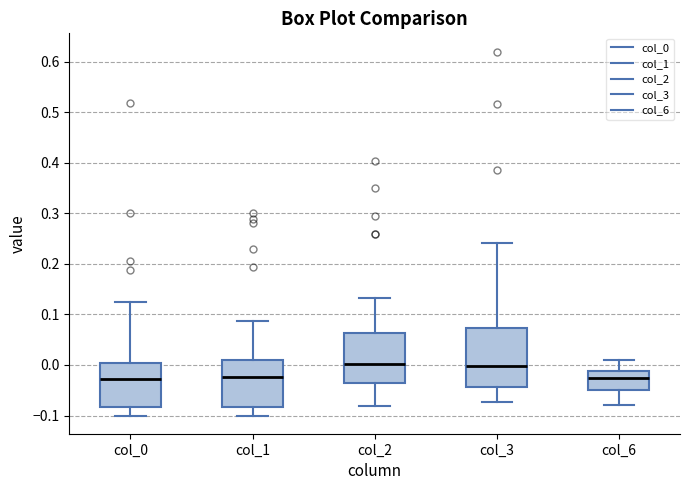

Reading left to right, transcribe this box plot: for each box, give where its median line is, the range the box spans, and where its two whiskers end, as read against the y-axis. The values are not printed on the chart, so give them approximately, as read against the axis.

col_0: median -0.03, box -0.08 to 0.00, whiskers -0.10 to 0.12
col_1: median -0.02, box -0.08 to 0.01, whiskers -0.10 to 0.09
col_2: median 0.00, box -0.03 to 0.06, whiskers -0.08 to 0.13
col_3: median 0.00, box -0.04 to 0.07, whiskers -0.07 to 0.24
col_6: median -0.02, box -0.05 to -0.01, whiskers -0.08 to 0.01